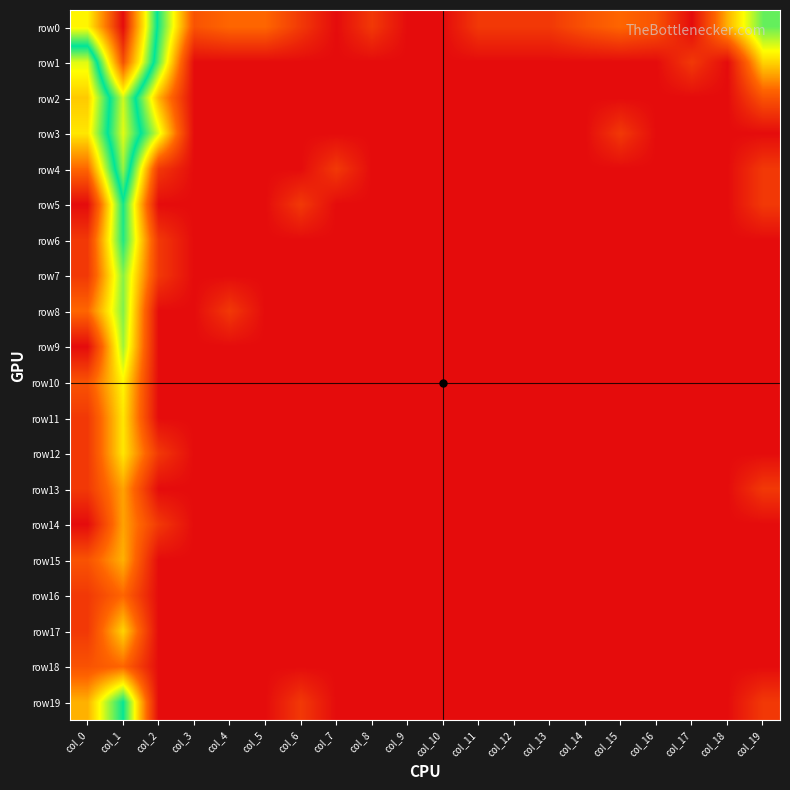

Reading left to right, list all the values displayed in this chart.

row0: col_0=5.6	col_1=8.3	col_2=4.0	col_3=1.1	col_4=1.4	col_5=1.4	col_6=0.7	col_7=0.0	col_8=0.7	col_9=0.0	col_10=0.0	col_11=0.7	col_12=0.7	col_13=0.7	col_14=1.1	col_15=1.4	col_16=1.1	col_17=0.0	col_18=2.1	col_19=3.6
row1: col_0=2.9	col_1=7.5	col_2=3.6	col_3=0.0	col_4=0.0	col_5=0.0	col_6=0.0	col_7=0.0	col_8=0.0	col_9=0.0	col_10=0.0	col_11=0.0	col_12=0.0	col_13=0.0	col_14=0.0	col_15=0.0	col_16=0.0	col_17=0.7	col_18=0.0	col_19=2.4
row2: col_0=2.3	col_1=5.3	col_2=2.1	col_3=0.0	col_4=0.0	col_5=0.0	col_6=0.0	col_7=0.0	col_8=0.0	col_9=0.0	col_10=0.0	col_11=0.0	col_12=0.0	col_13=0.0	col_14=0.0	col_15=0.0	col_16=0.0	col_17=0.0	col_18=0.0	col_19=1.1
row3: col_0=2.6	col_1=5.4	col_2=2.9	col_3=0.0	col_4=0.0	col_5=0.0	col_6=0.0	col_7=0.0	col_8=0.0	col_9=0.0	col_10=0.0	col_11=0.0	col_12=0.0	col_13=0.0	col_14=0.0	col_15=0.7	col_16=0.0	col_17=0.0	col_18=0.0	col_19=0.0
row4: col_0=1.4	col_1=5.0	col_2=0.7	col_3=0.0	col_4=0.0	col_5=0.0	col_6=0.0	col_7=0.7	col_8=0.0	col_9=0.0	col_10=0.0	col_11=0.0	col_12=0.0	col_13=0.0	col_14=0.0	col_15=0.0	col_16=0.0	col_17=0.0	col_18=0.0	col_19=0.7
row5: col_0=0.0	col_1=4.0	col_2=0.0	col_3=0.0	col_4=0.0	col_5=0.0	col_6=0.7	col_7=0.0	col_8=0.0	col_9=0.0	col_10=0.0	col_11=0.0	col_12=0.0	col_13=0.0	col_14=0.0	col_15=0.0	col_16=0.0	col_17=0.0	col_18=0.0	col_19=0.7
row6: col_0=0.7	col_1=4.0	col_2=0.7	col_3=0.0	col_4=0.0	col_5=0.0	col_6=0.0	col_7=0.0	col_8=0.0	col_9=0.0	col_10=0.0	col_11=0.0	col_12=0.0	col_13=0.0	col_14=0.0	col_15=0.0	col_16=0.0	col_17=0.0	col_18=0.0	col_19=0.0
row7: col_0=0.7	col_1=3.4	col_2=0.7	col_3=0.0	col_4=0.0	col_5=0.0	col_6=0.0	col_7=0.0	col_8=0.0	col_9=0.0	col_10=0.0	col_11=0.0	col_12=0.0	col_13=0.0	col_14=0.0	col_15=0.0	col_16=0.0	col_17=0.0	col_18=0.0	col_19=0.0
row8: col_0=1.4	col_1=3.5	col_2=0.0	col_3=0.0	col_4=0.7	col_5=0.0	col_6=0.0	col_7=0.0	col_8=0.0	col_9=0.0	col_10=0.0	col_11=0.0	col_12=0.0	col_13=0.0	col_14=0.0	col_15=0.0	col_16=0.0	col_17=0.0	col_18=0.0	col_19=0.0
row9: col_0=0.0	col_1=3.3	col_2=0.0	col_3=0.0	col_4=0.0	col_5=0.0	col_6=0.0	col_7=0.0	col_8=0.0	col_9=0.0	col_10=0.0	col_11=0.0	col_12=0.0	col_13=0.0	col_14=0.0	col_15=0.0	col_16=0.0	col_17=0.0	col_18=0.0	col_19=0.0
row10: col_0=1.1	col_1=2.7	col_2=0.0	col_3=0.0	col_4=0.0	col_5=0.0	col_6=0.0	col_7=0.0	col_8=0.0	col_9=0.0	col_10=0.0	col_11=0.0	col_12=0.0	col_13=0.0	col_14=0.0	col_15=0.0	col_16=0.0	col_17=0.0	col_18=0.0	col_19=0.0
row11: col_0=0.7	col_1=2.6	col_2=0.0	col_3=0.0	col_4=0.0	col_5=0.0	col_6=0.0	col_7=0.0	col_8=0.0	col_9=0.0	col_10=0.0	col_11=0.0	col_12=0.0	col_13=0.0	col_14=0.0	col_15=0.0	col_16=0.0	col_17=0.0	col_18=0.0	col_19=0.0
row12: col_0=0.7	col_1=2.6	col_2=0.7	col_3=0.0	col_4=0.0	col_5=0.0	col_6=0.0	col_7=0.0	col_8=0.0	col_9=0.0	col_10=0.0	col_11=0.0	col_12=0.0	col_13=0.0	col_14=0.0	col_15=0.0	col_16=0.0	col_17=0.0	col_18=0.0	col_19=0.0
row13: col_0=0.7	col_1=1.9	col_2=0.0	col_3=0.0	col_4=0.0	col_5=0.0	col_6=0.0	col_7=0.0	col_8=0.0	col_9=0.0	col_10=0.0	col_11=0.0	col_12=0.0	col_13=0.0	col_14=0.0	col_15=0.0	col_16=0.0	col_17=0.0	col_18=0.0	col_19=0.7
row14: col_0=0.0	col_1=1.9	col_2=0.7	col_3=0.0	col_4=0.0	col_5=0.0	col_6=0.0	col_7=0.0	col_8=0.0	col_9=0.0	col_10=0.0	col_11=0.0	col_12=0.0	col_13=0.0	col_14=0.0	col_15=0.0	col_16=0.0	col_17=0.0	col_18=0.0	col_19=0.0
row15: col_0=1.1	col_1=2.1	col_2=0.0	col_3=0.0	col_4=0.0	col_5=0.0	col_6=0.0	col_7=0.0	col_8=0.0	col_9=0.0	col_10=0.0	col_11=0.0	col_12=0.0	col_13=0.0	col_14=0.0	col_15=0.0	col_16=0.0	col_17=0.0	col_18=0.0	col_19=0.0
row16: col_0=0.7	col_1=1.4	col_2=0.0	col_3=0.0	col_4=0.0	col_5=0.0	col_6=0.0	col_7=0.0	col_8=0.0	col_9=0.0	col_10=0.0	col_11=0.0	col_12=0.0	col_13=0.0	col_14=0.0	col_15=0.0	col_16=0.0	col_17=0.0	col_18=0.0	col_19=0.0
row17: col_0=0.7	col_1=2.4	col_2=0.0	col_3=0.0	col_4=0.0	col_5=0.0	col_6=0.0	col_7=0.0	col_8=0.0	col_9=0.0	col_10=0.0	col_11=0.0	col_12=0.0	col_13=0.0	col_14=0.0	col_15=0.0	col_16=0.0	col_17=0.0	col_18=0.0	col_19=0.0
row18: col_0=1.1	col_1=1.4	col_2=0.0	col_3=0.0	col_4=0.0	col_5=0.0	col_6=0.0	col_7=0.0	col_8=0.0	col_9=0.0	col_10=0.0	col_11=0.0	col_12=0.0	col_13=0.0	col_14=0.0	col_15=0.0	col_16=0.0	col_17=0.0	col_18=0.0	col_19=0.0
row19: col_0=2.1	col_1=4.1	col_2=0.0	col_3=0.0	col_4=0.0	col_5=0.0	col_6=0.7	col_7=0.0	col_8=0.0	col_9=0.0	col_10=0.0	col_11=0.0	col_12=0.0	col_13=0.0	col_14=0.0	col_15=0.0	col_16=0.0	col_17=0.0	col_18=0.0	col_19=0.7